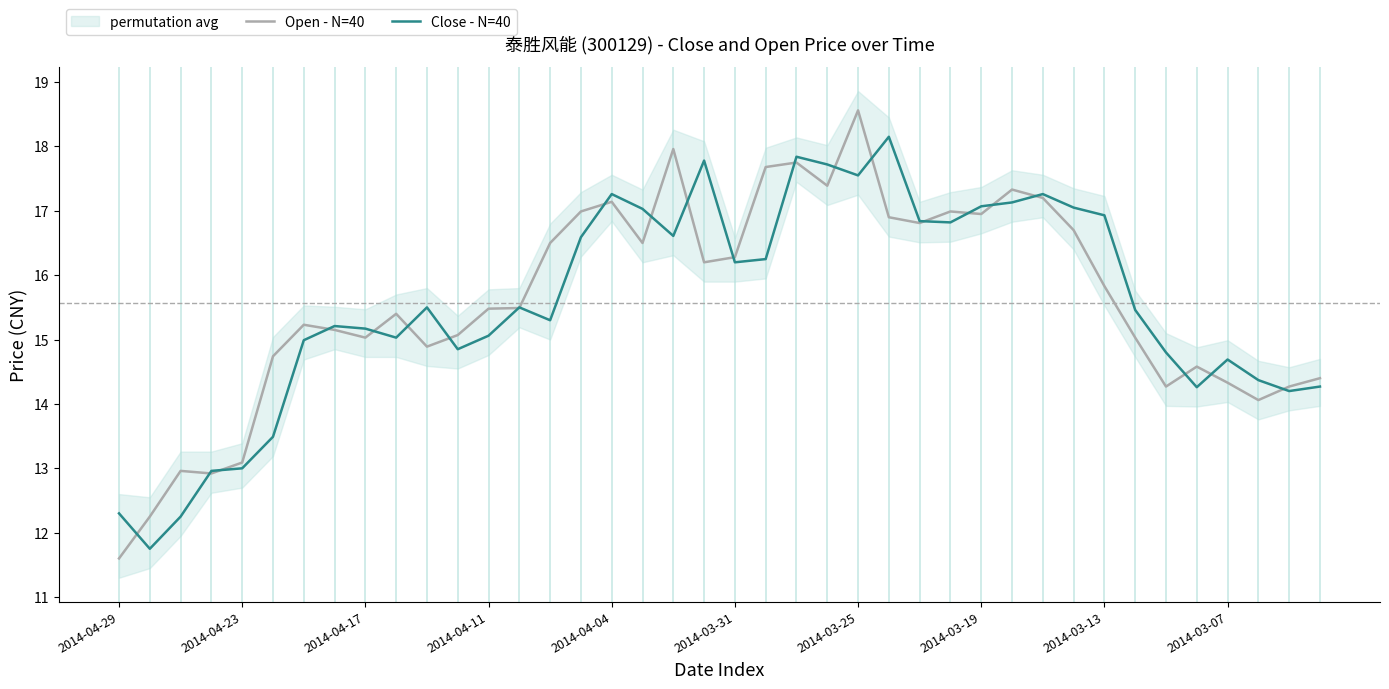

Between 11 and 27, which series saw the biggest shift?

Close - N=40